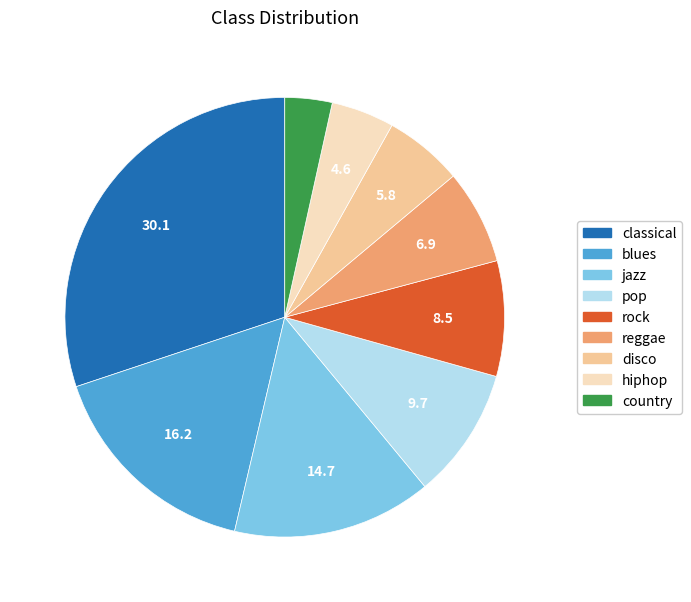

Rank the categories by value from lowest to highest.

country, hiphop, disco, reggae, rock, pop, jazz, blues, classical